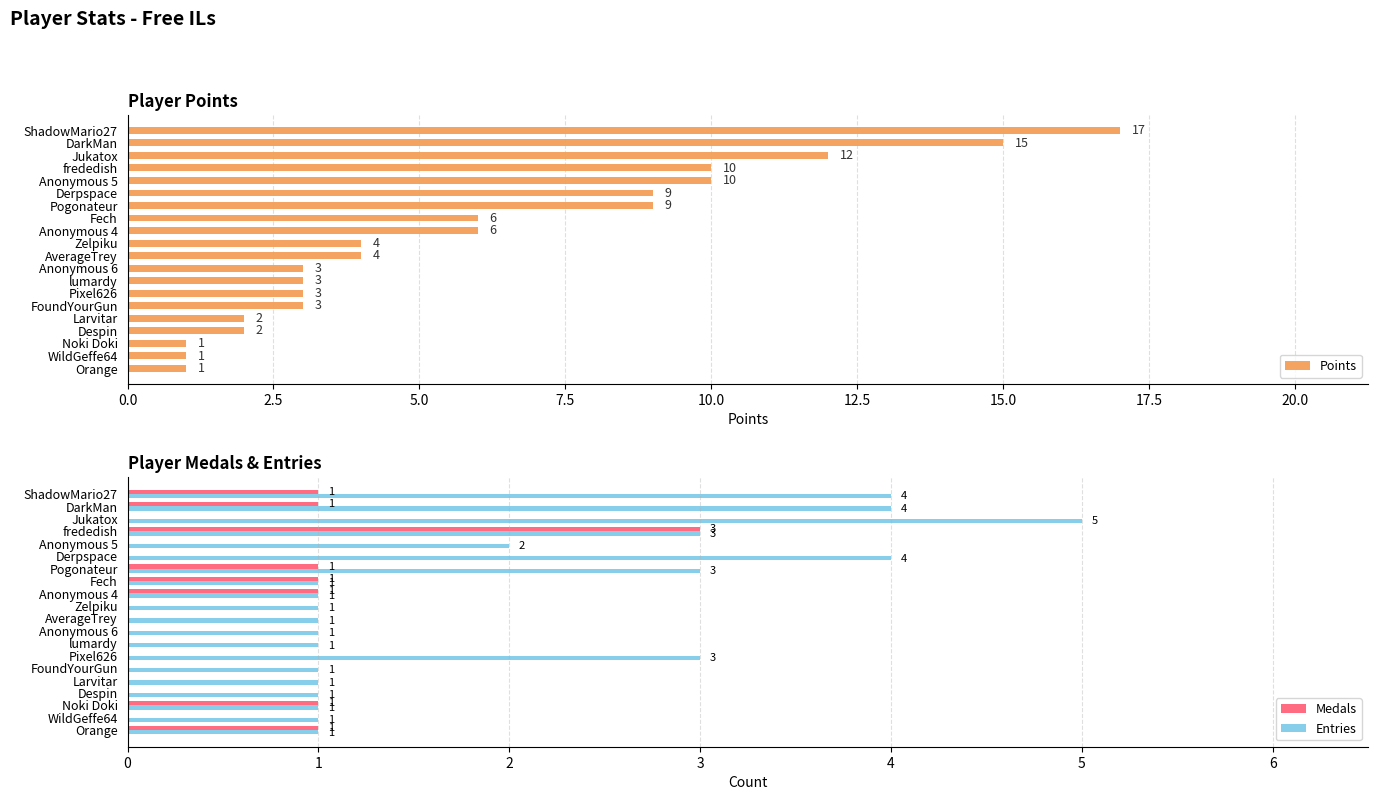

How many values in Medals are above zero?

8